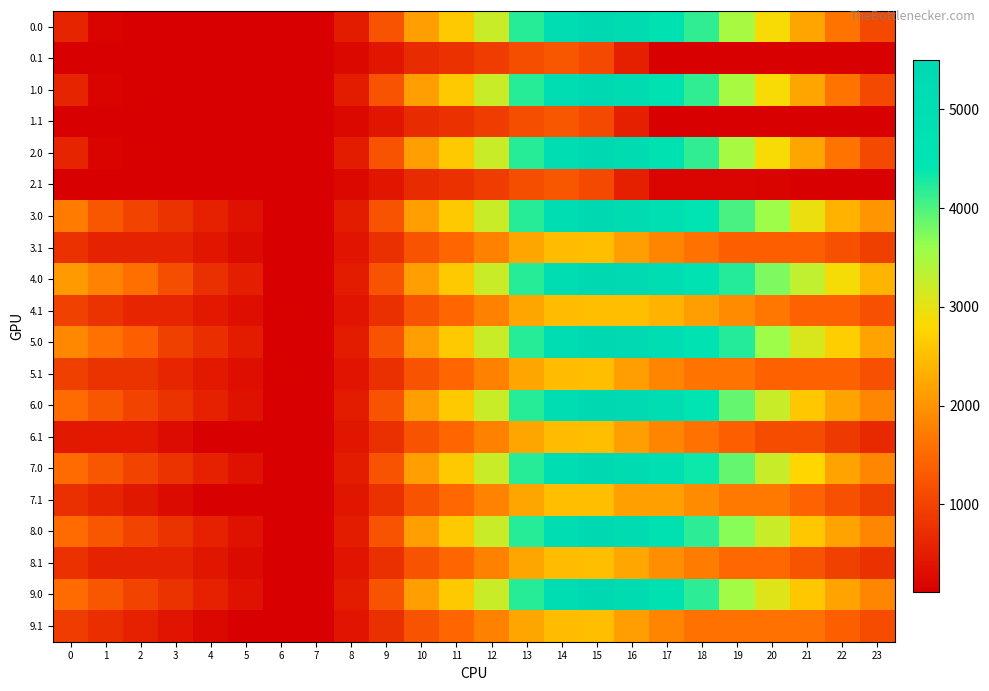

Rank the series at 5 from highest to lowest value.

4.0, 5.0, 3.0, 6.0, 7.0, 8.0, 9.0, 4.1, 5.1, 3.1, 8.1, 1.0, 2.0, 0.0, 0.1, 1.1, 2.1, 6.1, 7.1, 9.1